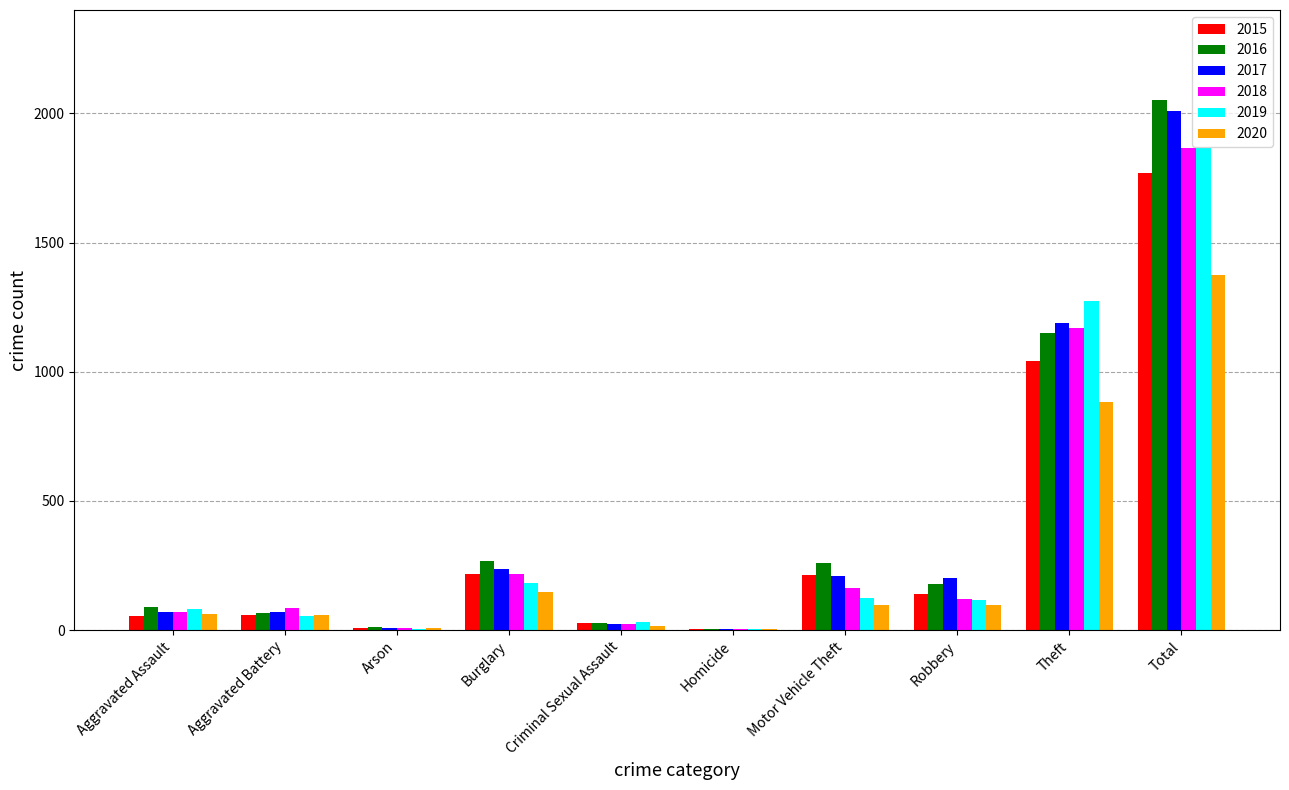

Count the number of categories in the chart.

10